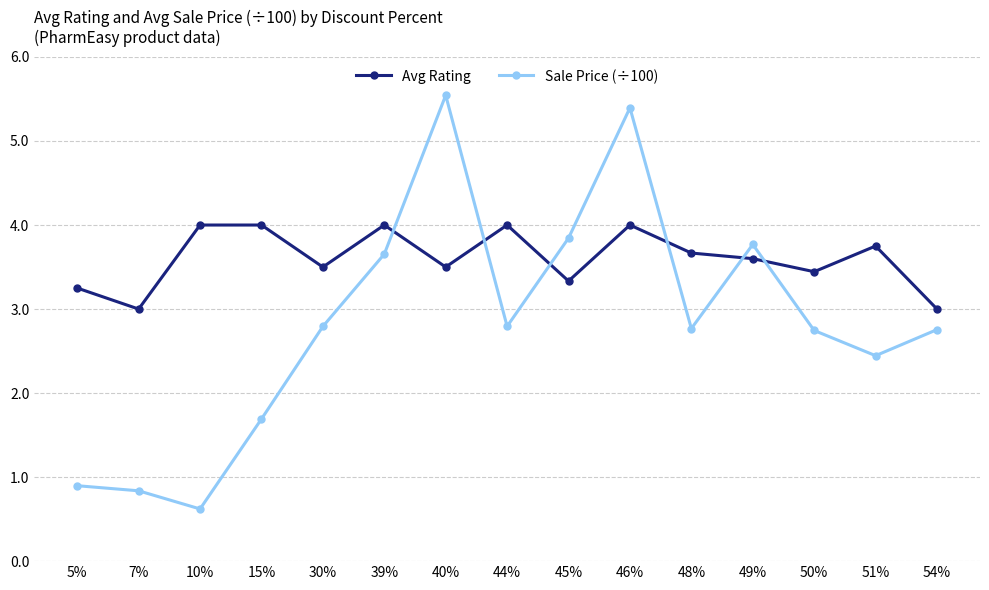

At 51%, list the series in order from smallest to largest.

Sale Price (÷100), Avg Rating